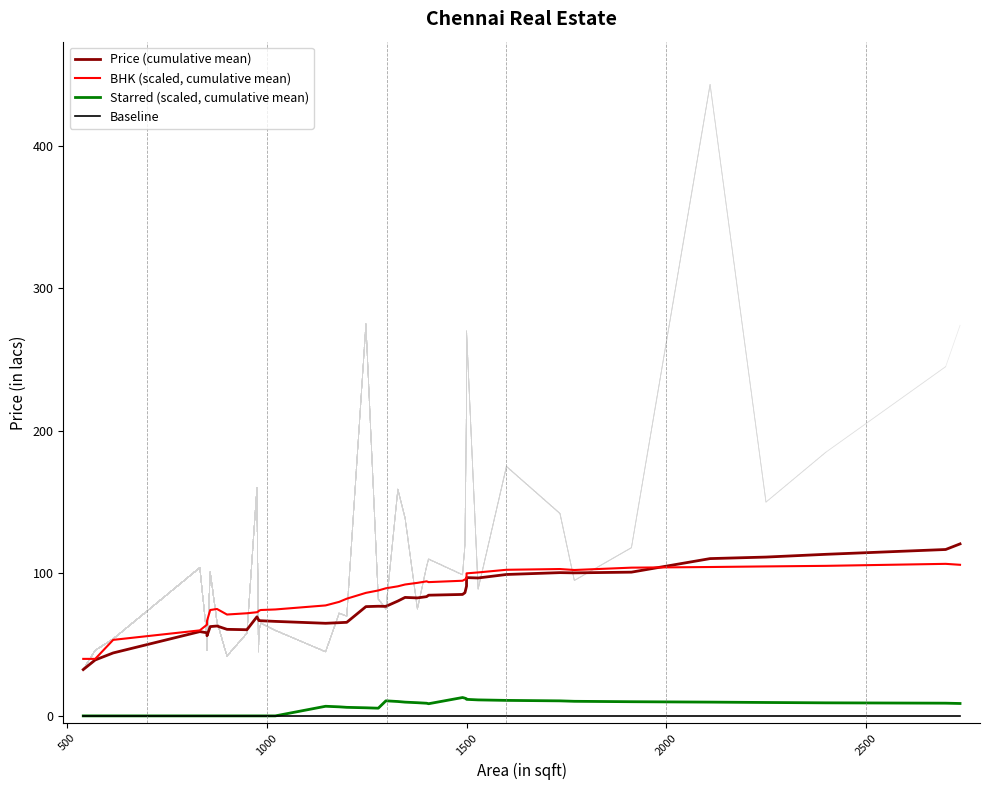

What is the maximum value shown in the chart?

120.7